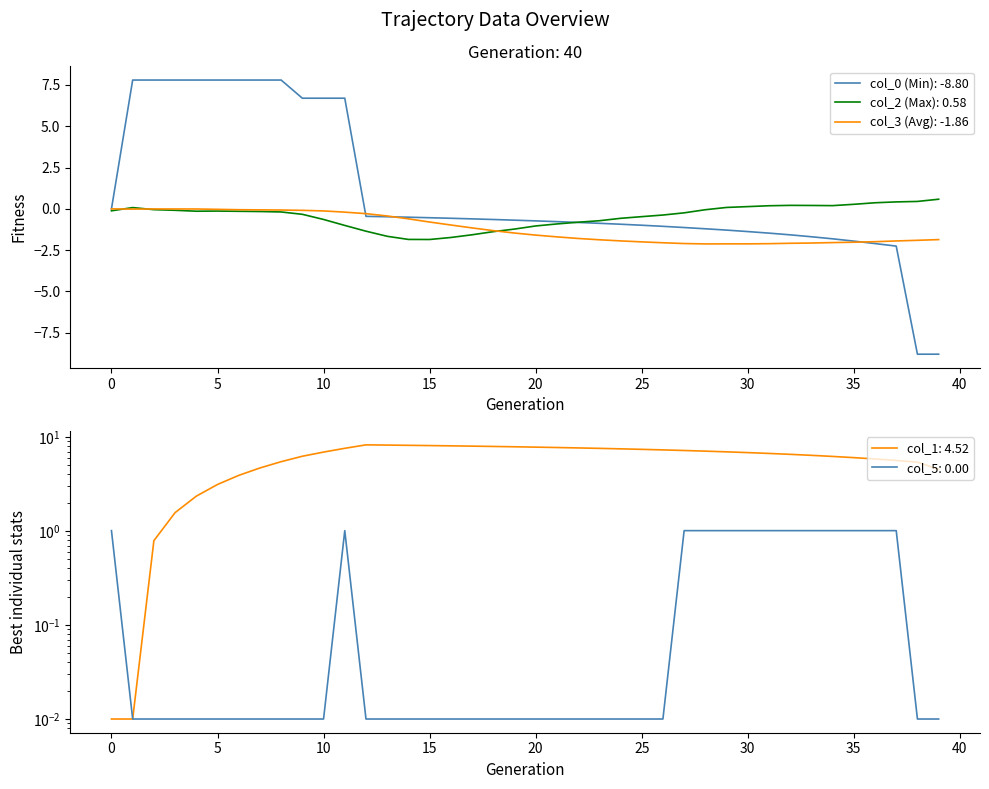

Between col_5 and 29, which series saw the biggest shift?

col_0